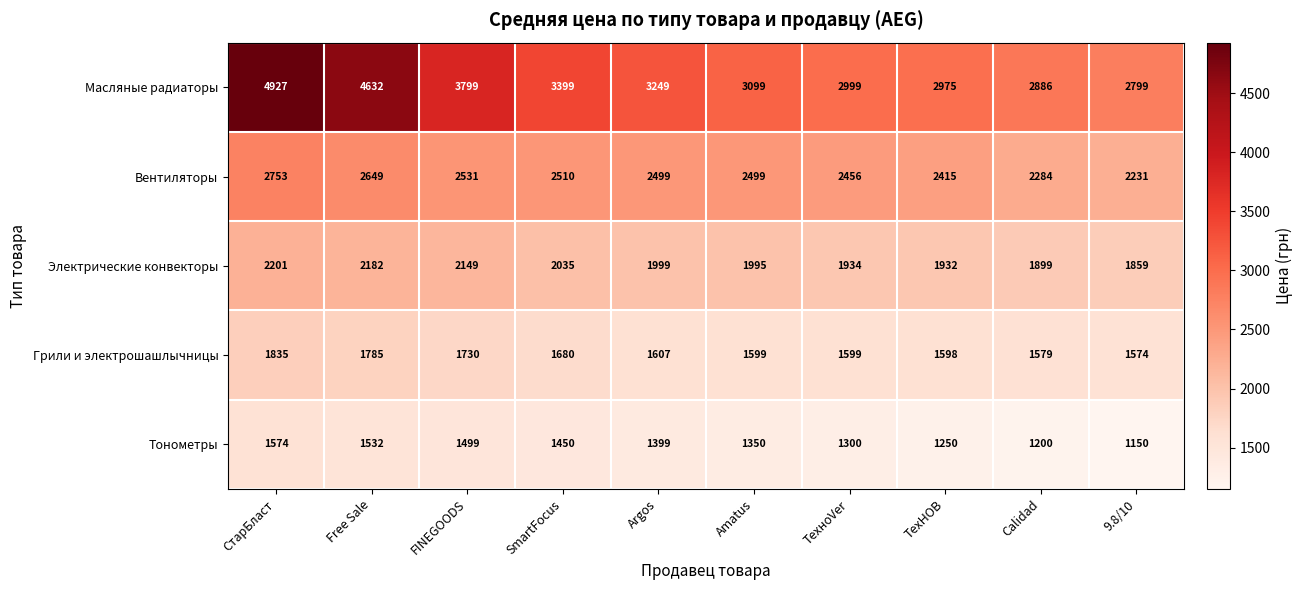

At which label does Электрические конвекторы first exceed 1999?

СтарБласт